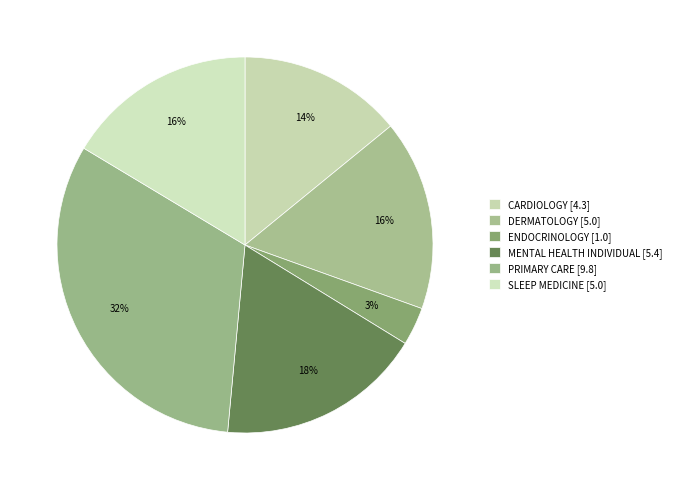

Count the number of slices in the pie.

6